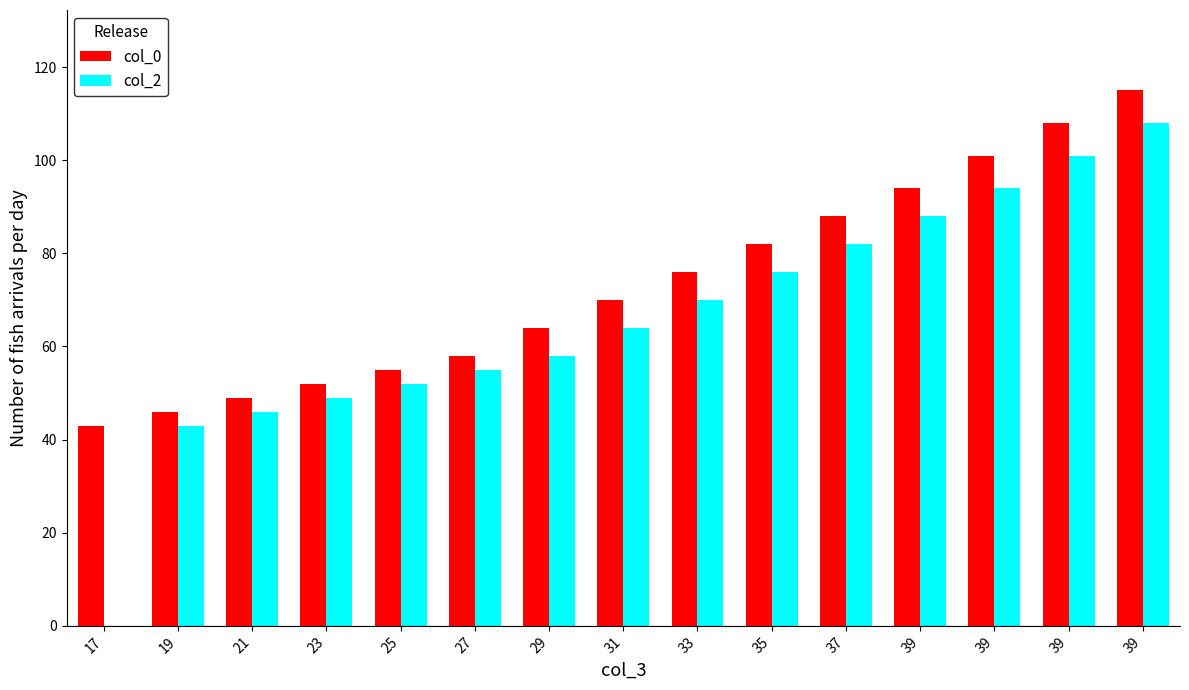

Reading left to right, transcribe all the data shown in this chart.

col_0: 43	46	49	52	55	58	64	70	76	82	88	94	101	108	115
col_2: 0	43	46	49	52	55	58	64	70	76	82	88	94	101	108